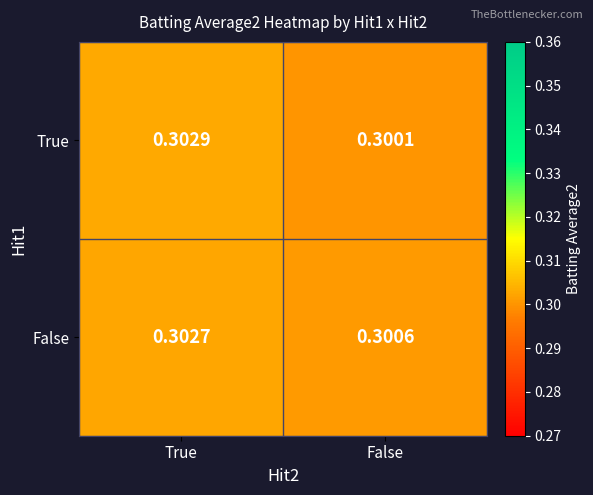

Which category has the highest value in the True series?

True